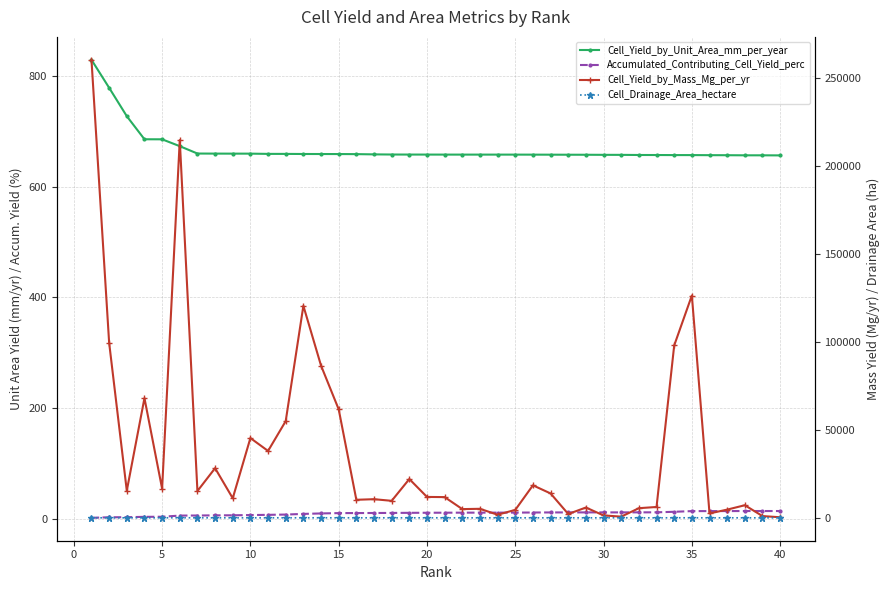

At how many categories does at least one series exceed 90546?

6